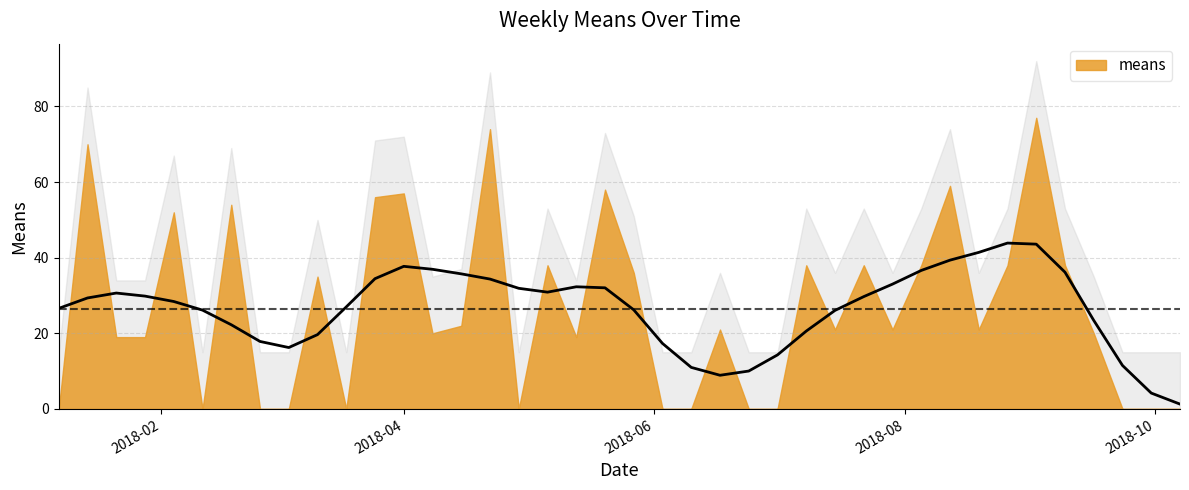

How many positive values are there?

14